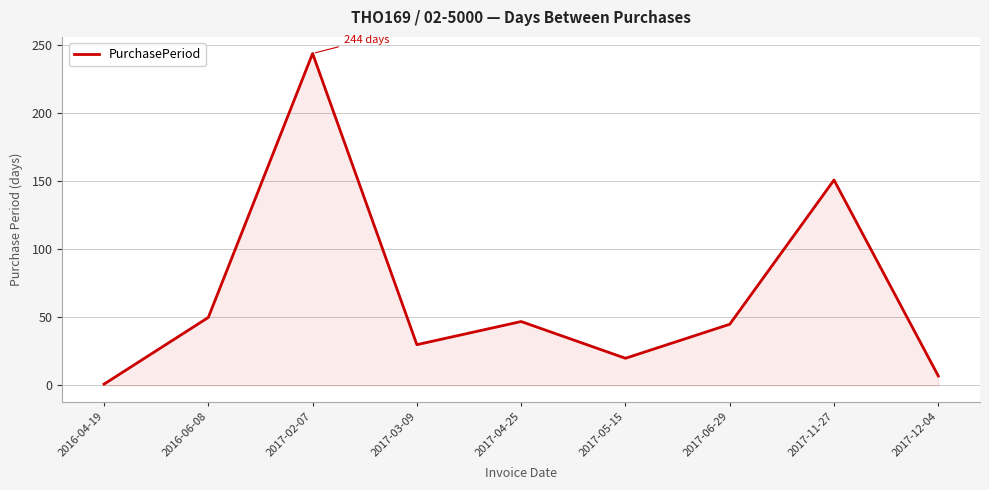

What is the sum of the values at 2017-06-29 and 2017-04-25?

92